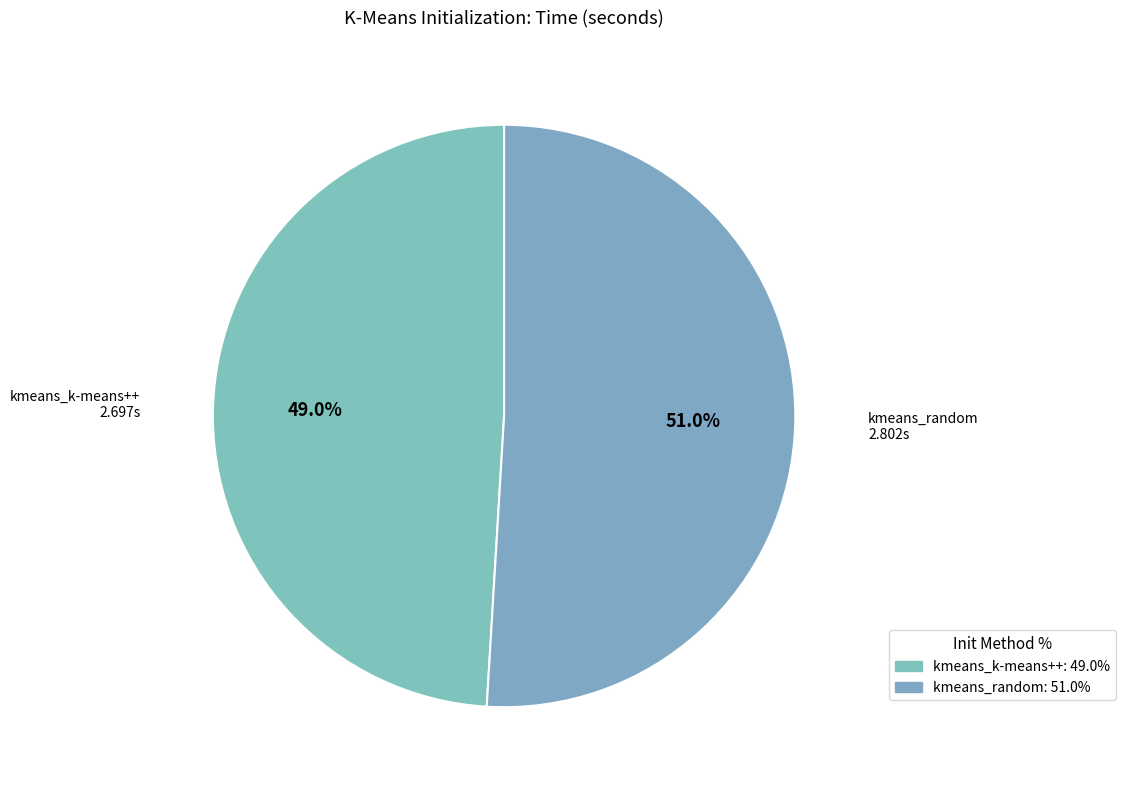

What is the total percentage of kmeans_k-means++ and kmeans_random?

100.0%